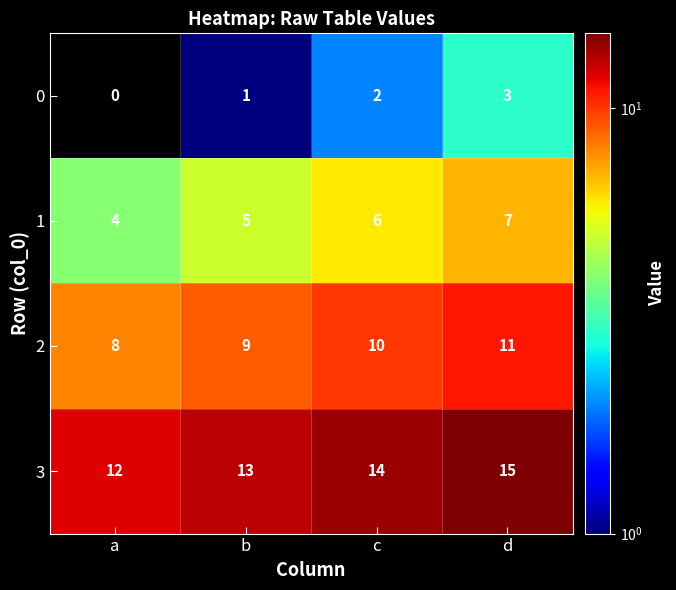

What is the spread (max minus min) of values at d?

12